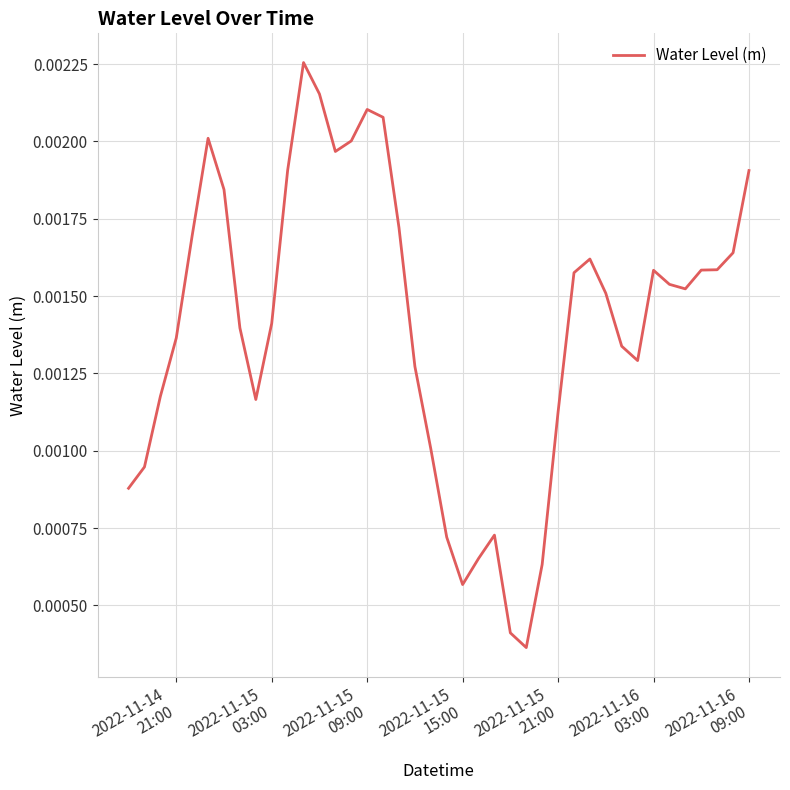

Is this an area chart (filled region under the line)?

No